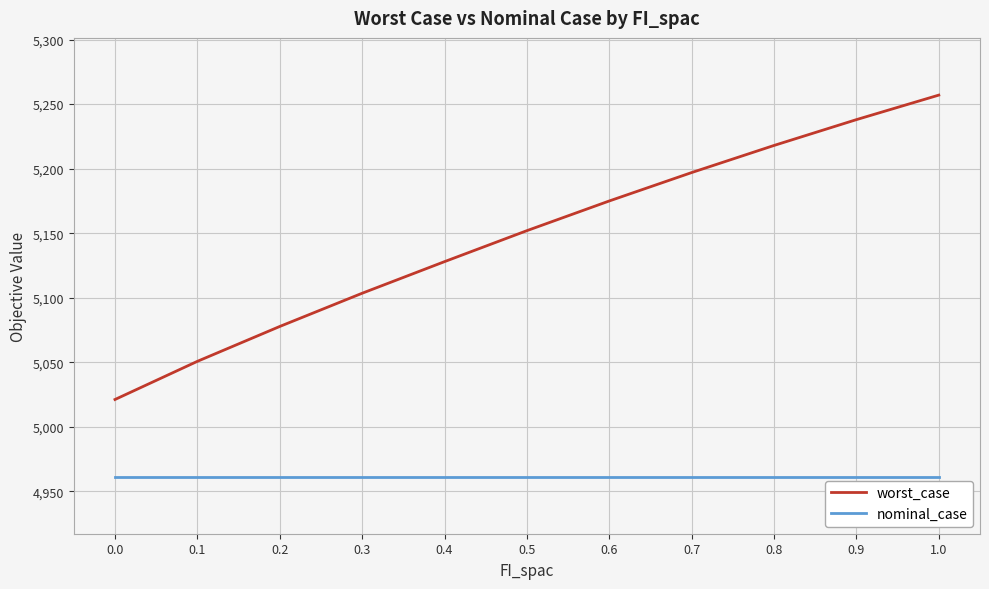

What position from the left is 0.4?

5